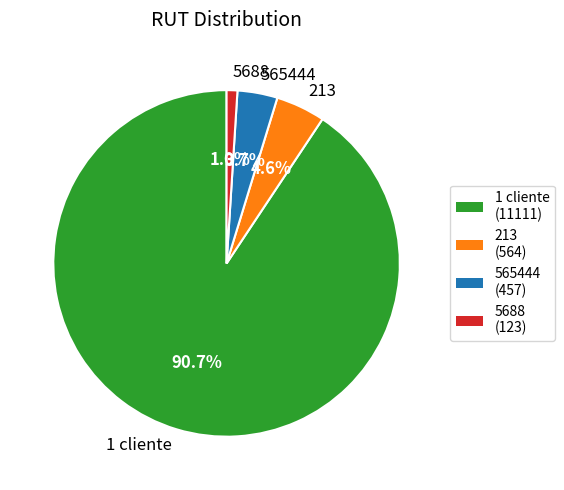

Rank the categories by value from highest to lowest.

1 cliente, 213, 565444, 5688